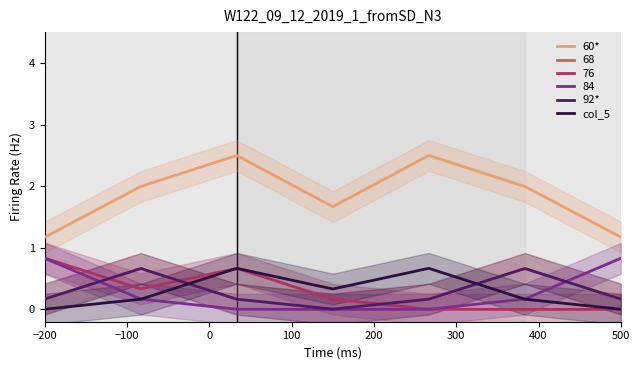

The value of col_5 at 500 is 0.0. True or false?

False